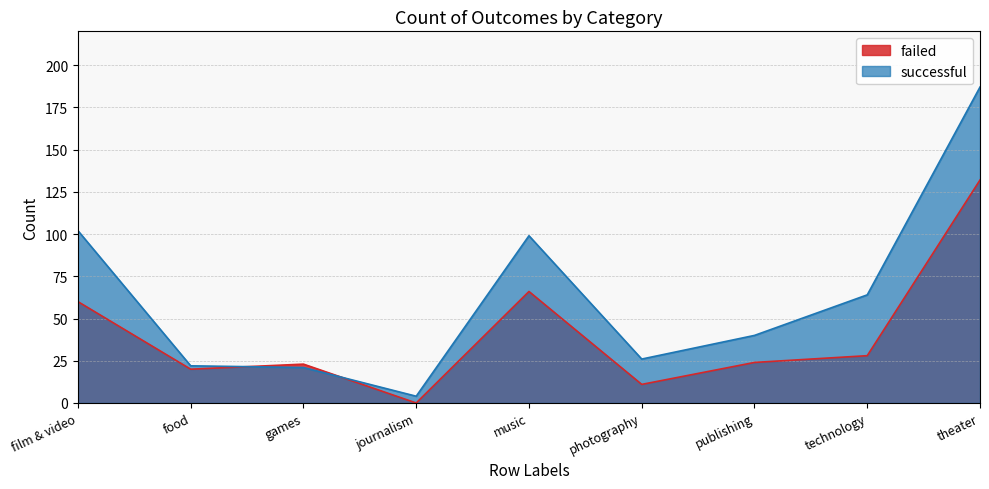

How many lines are shown in the chart?

2